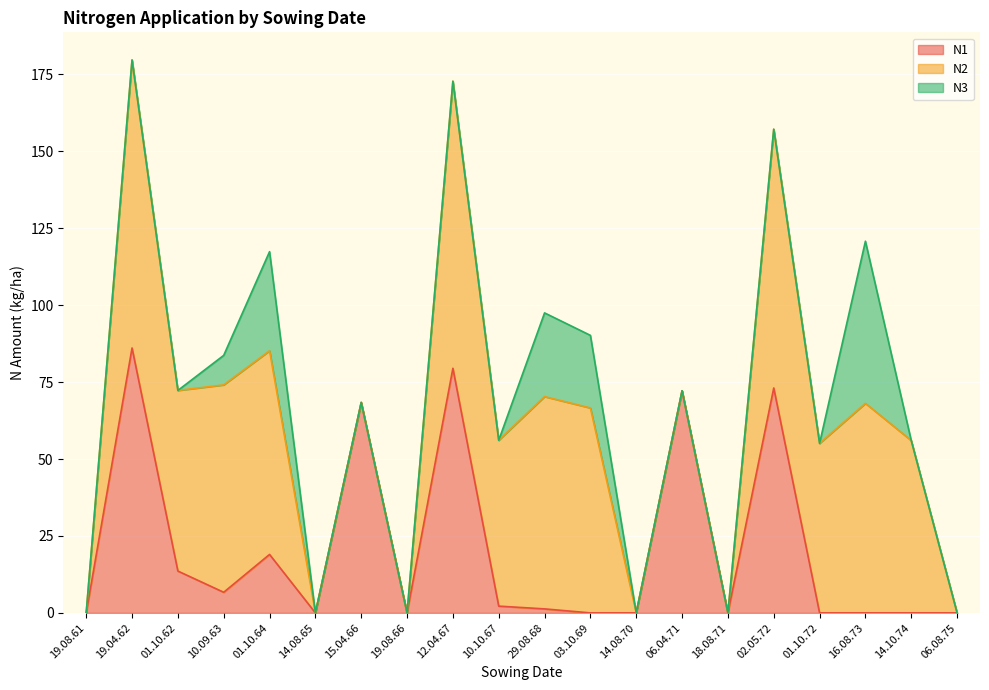

Rank the series at 29.08.68 from highest to lowest value.

N2, N3, N1